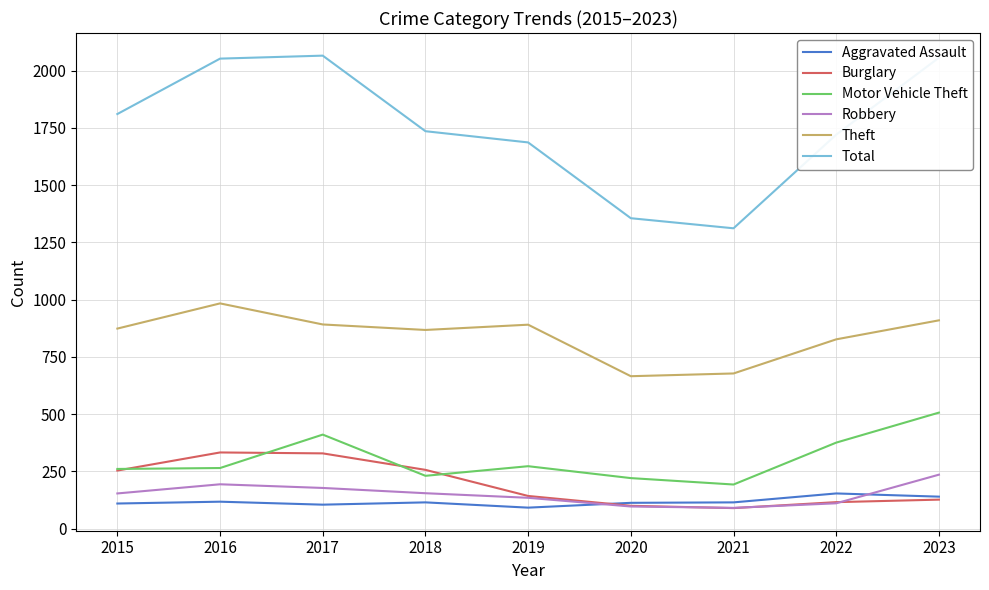

Is the value of Theft at 2019 greater than the value of Burglary at 2018?

Yes